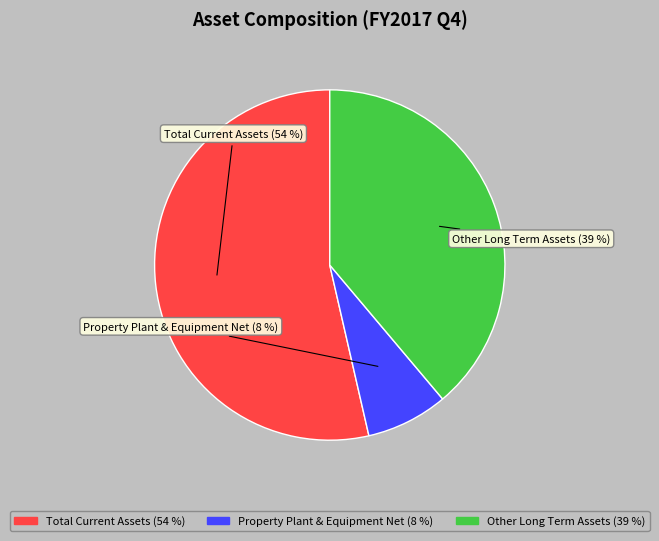

The Property Plant & Equipment Net slice represents 22% of the pie. True or false?

False